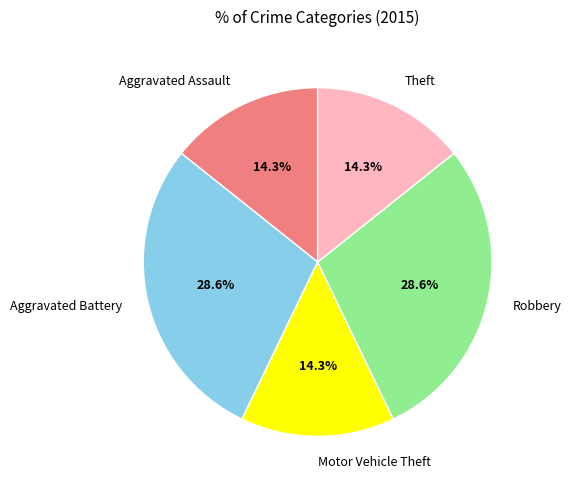

Is there any slice that represents more than half of the pie?

No